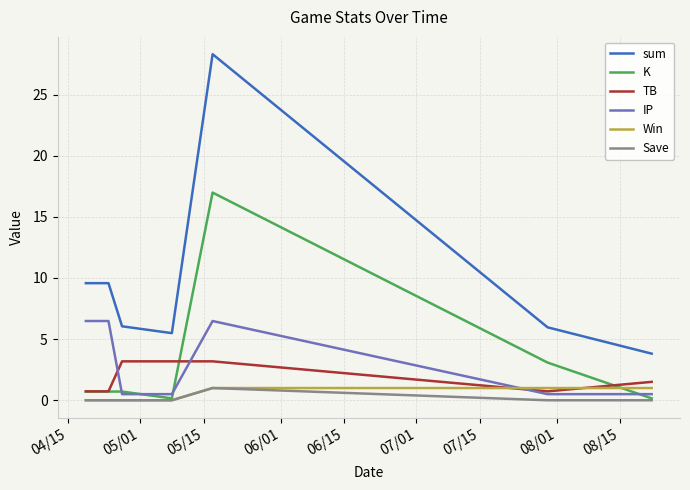

Count the number of categories in the chart.

7